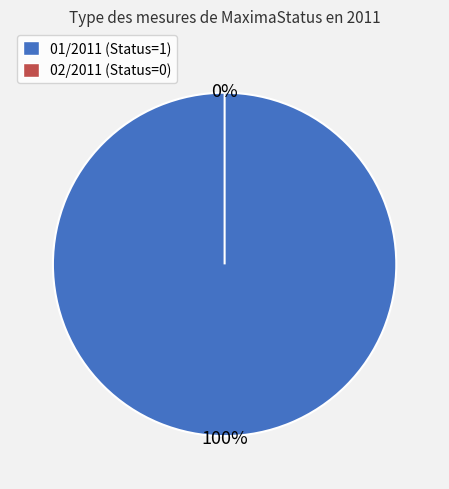

What is the smallest slice in the pie chart?

02/2011